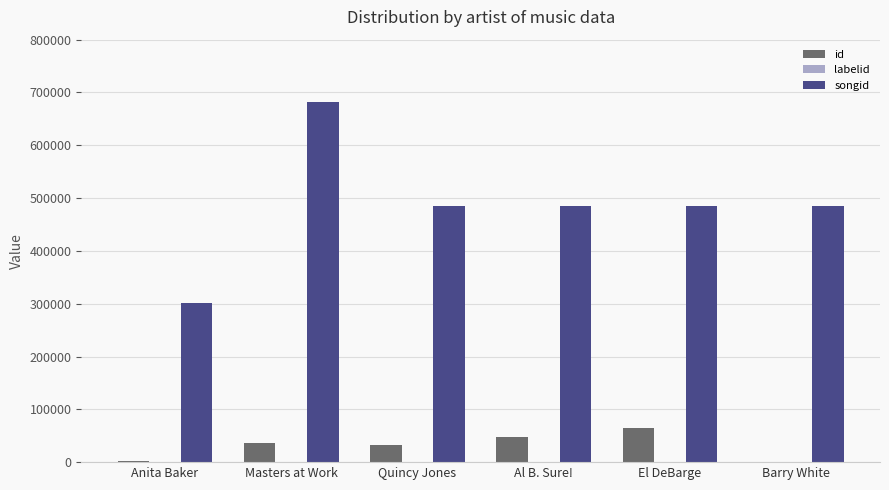

What is the maximum value shown in the chart?

682430